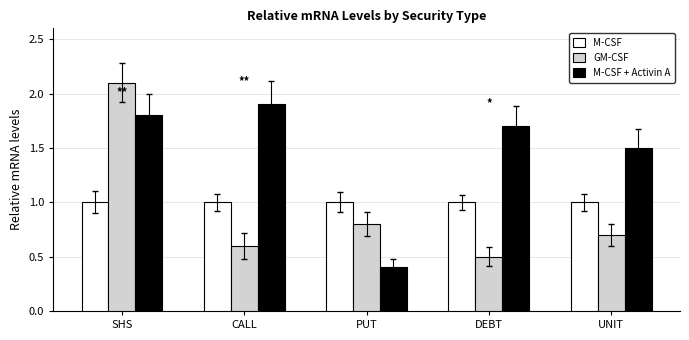

What is the minimum value shown in the chart?

0.4